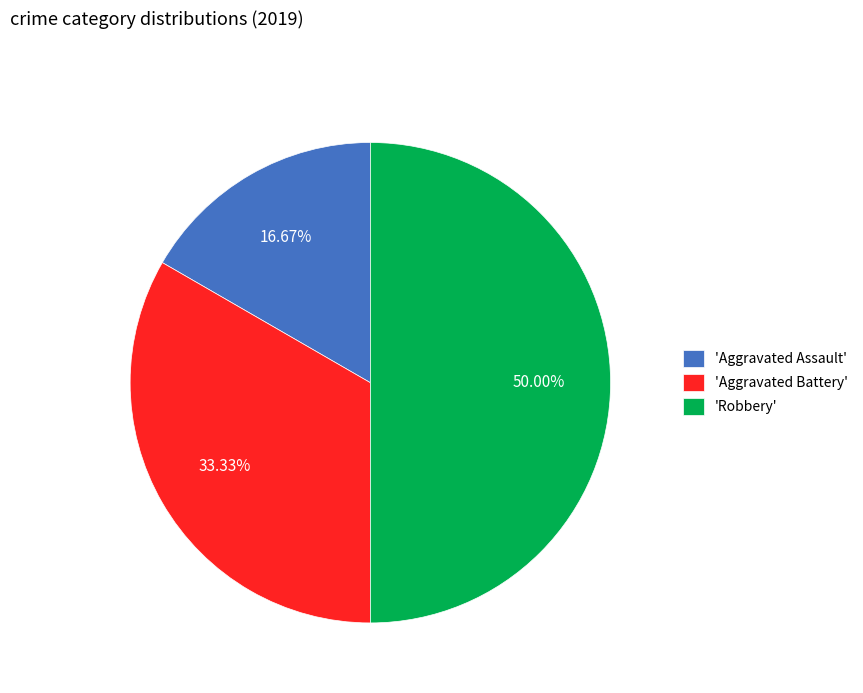

Is the sum of 'Aggravated Battery' and 'Robbery' greater than half?

Yes